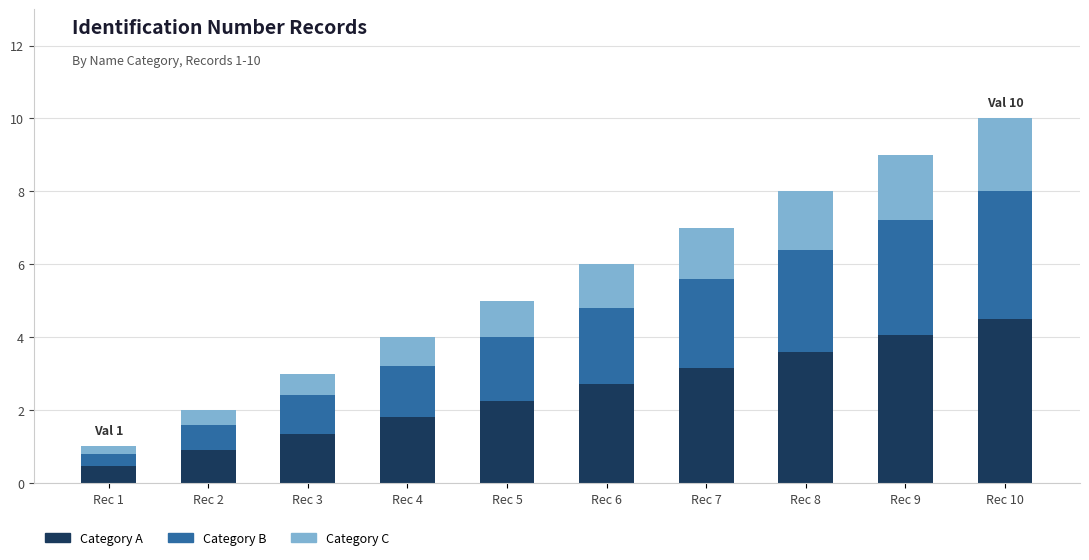

How many bars are there in total?

10